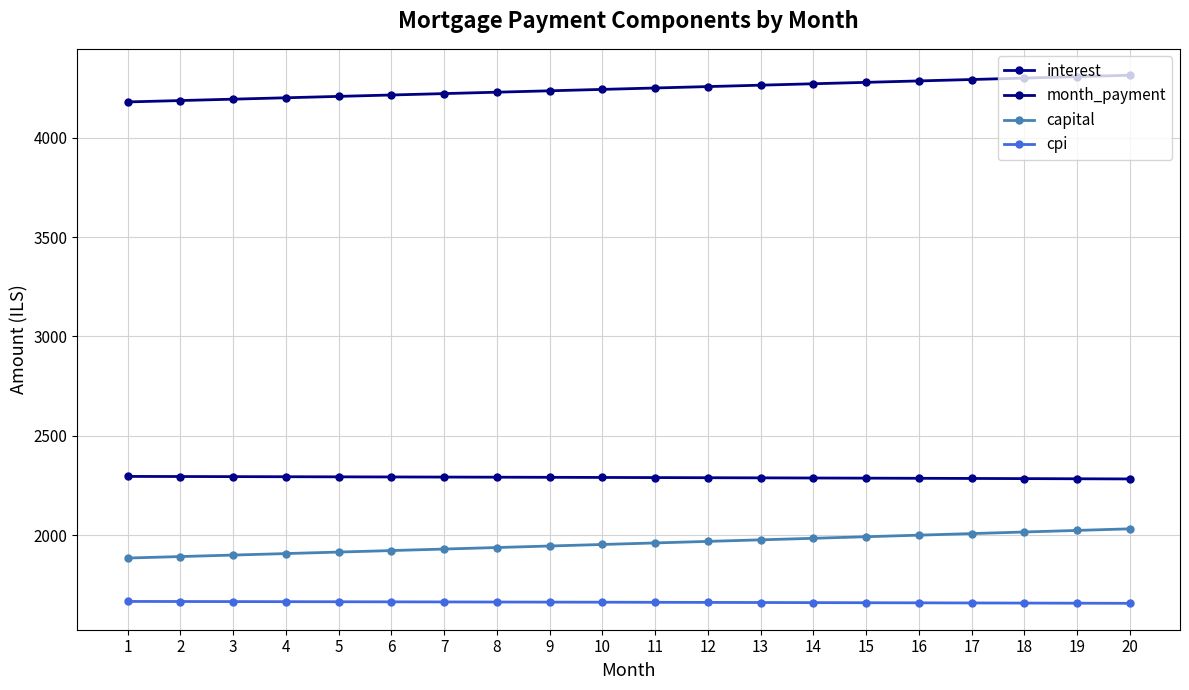

How many data points in cpi are above 1662?

10